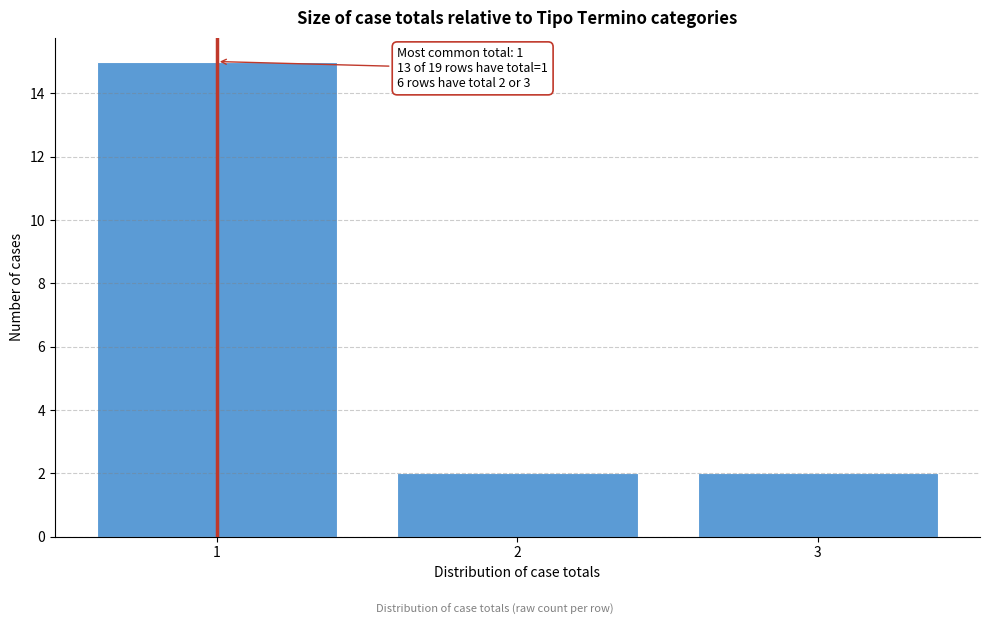

Reading right to left, list all the values displayed in this chart.

2	2	15